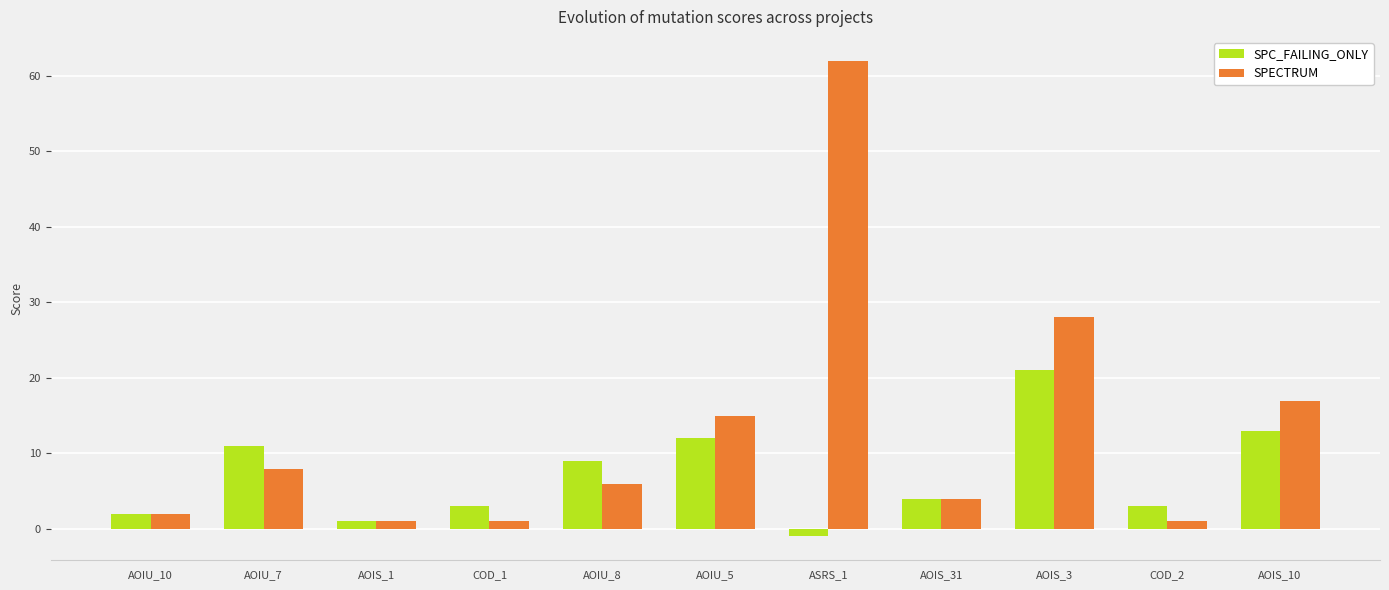

What is the sum of all SPECTRUM values?

145